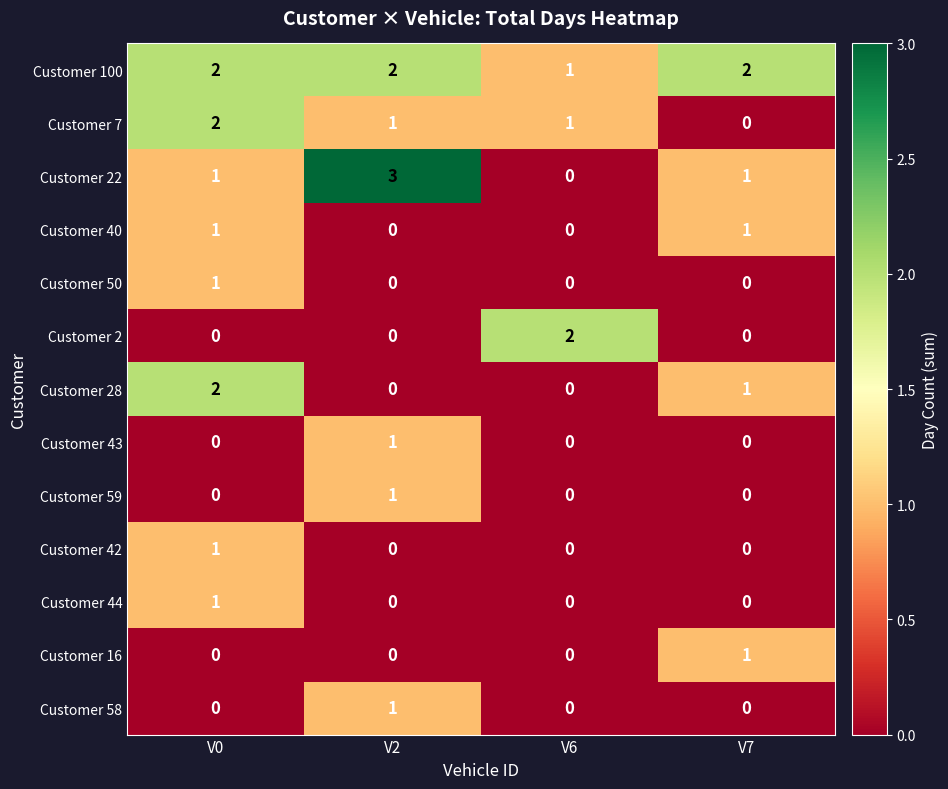

The Customer 100 series shows 1 at V7. True or false?

False